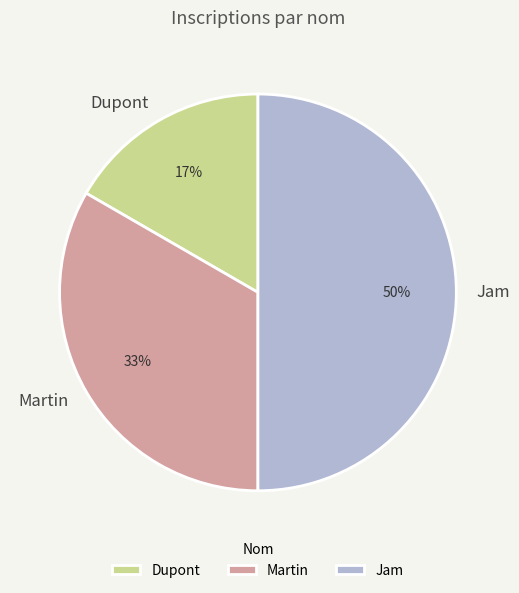

Count the number of slices in the pie.

3